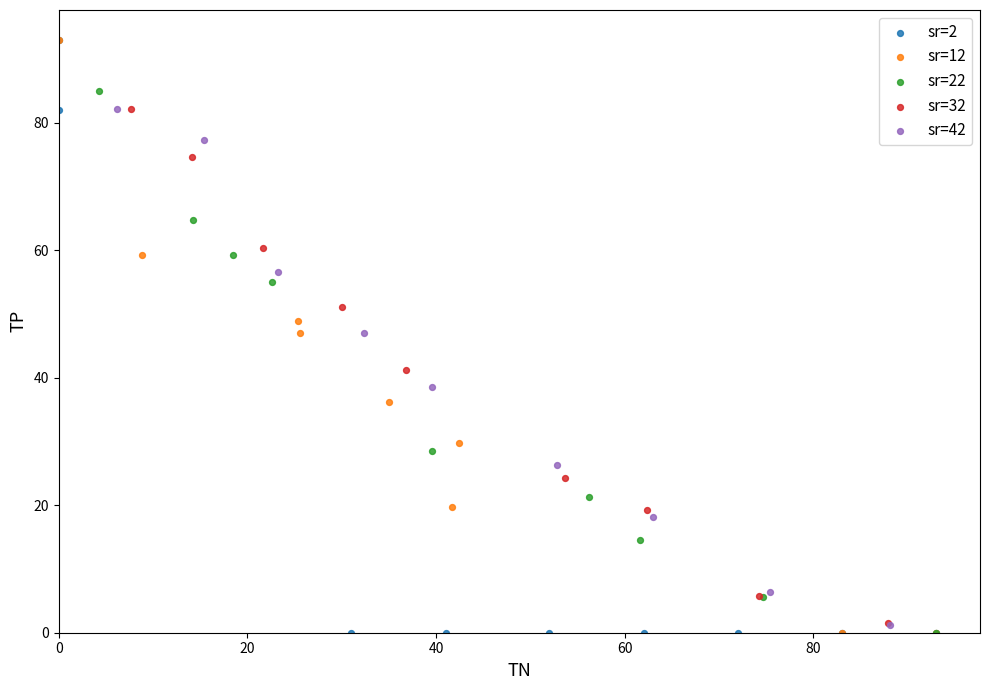

What are all the series names shown in the legend?

sr=2, sr=12, sr=22, sr=32, sr=42